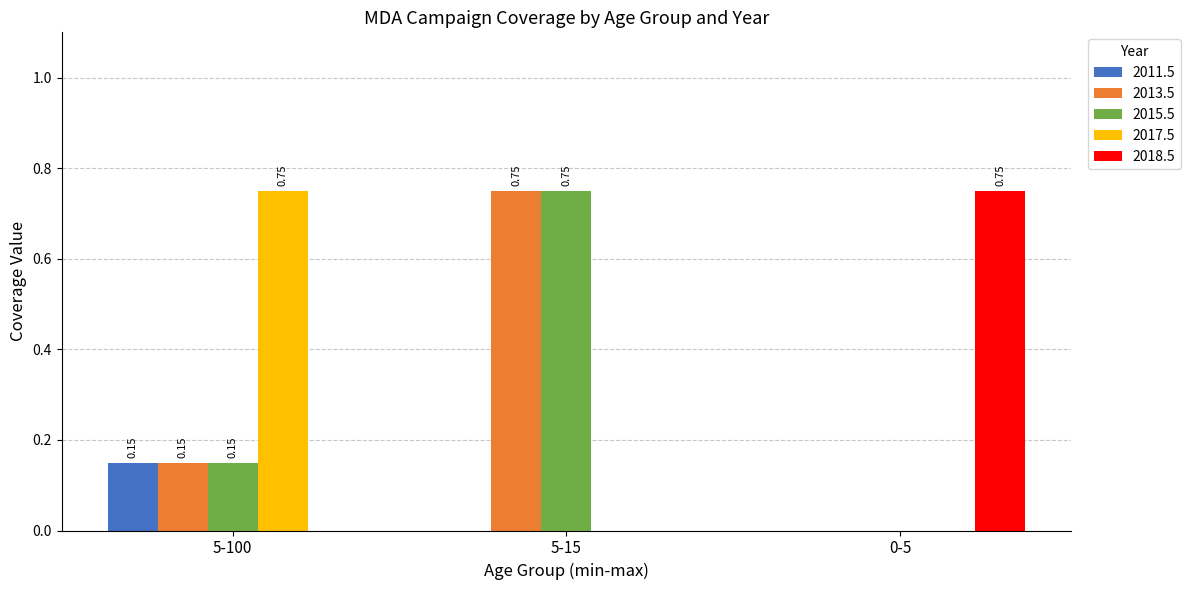

How many 2011.5 values are between 0 and 1?

3